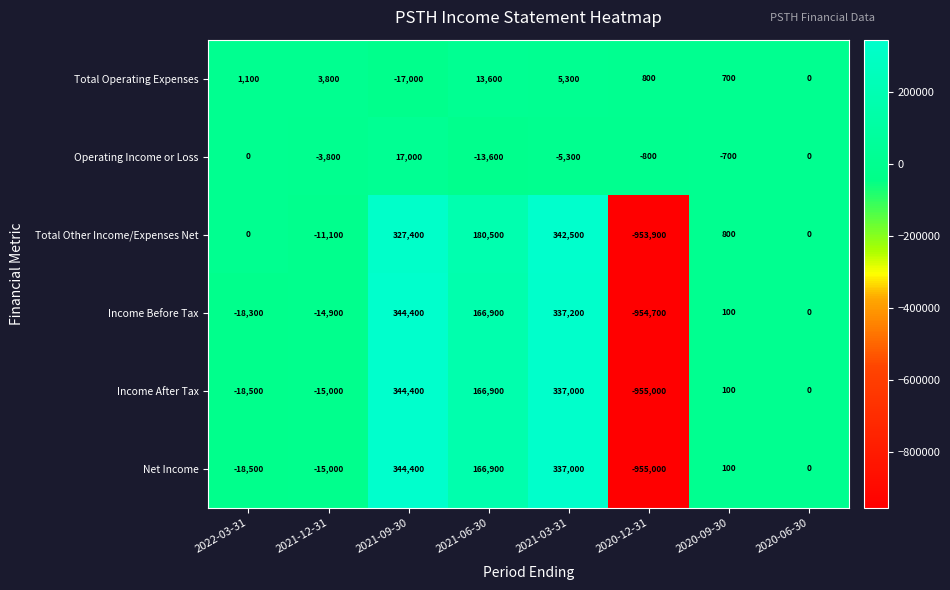

Between 2021-12-31 and 2021-03-31, which series saw the biggest shift?

Total Other Income/Expenses Net